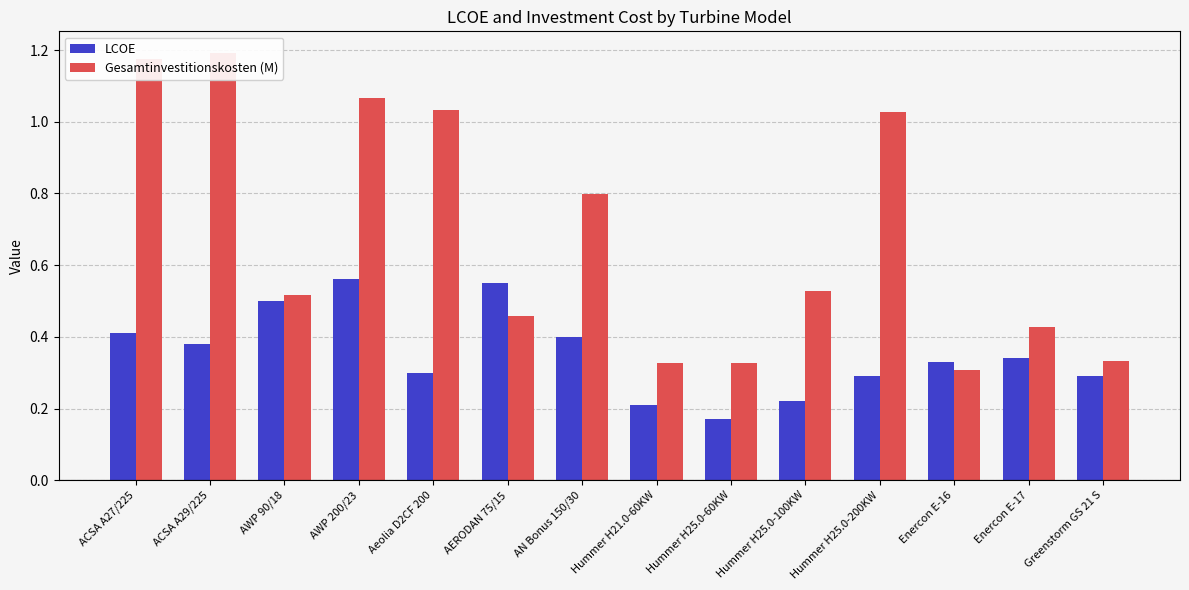

Reading right to left, transcribe all the data shown in this chart.

LCOE: Greenstorm GS 21 S=0.3	Enercon E-17=0.3	Enercon E-16=0.3	Hummer H25.0-200KW=0.3	Hummer H25.0-100KW=0.2	Hummer H25.0-60KW=0.2	Hummer H21.0-60KW=0.2	AN Bonus 150/30=0.4	AERODAN 75/15=0.6	Aeolia D2CF 200=0.3	AWP 200/23=0.6	AWP 90/18=0.5	ACSA A29/225=0.4	ACSA A27/225=0.4
Gesamtinvestitionskosten (M): Greenstorm GS 21 S=0.3	Enercon E-17=0.4	Enercon E-16=0.3	Hummer H25.0-200KW=1.0	Hummer H25.0-100KW=0.5	Hummer H25.0-60KW=0.3	Hummer H21.0-60KW=0.3	AN Bonus 150/30=0.8	AERODAN 75/15=0.5	Aeolia D2CF 200=1.0	AWP 200/23=1.1	AWP 90/18=0.5	ACSA A29/225=1.2	ACSA A27/225=1.2